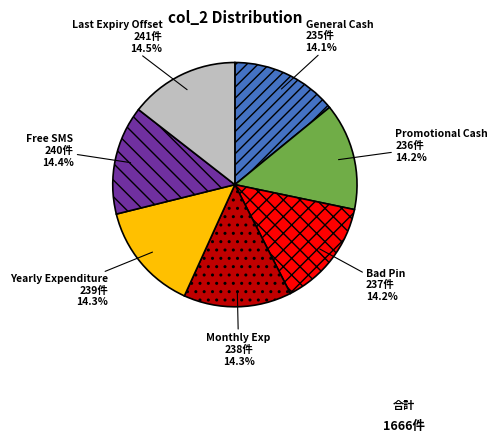

Approximately how many times larger is the value at Free SMS compared to Monthly Exp?

1.0